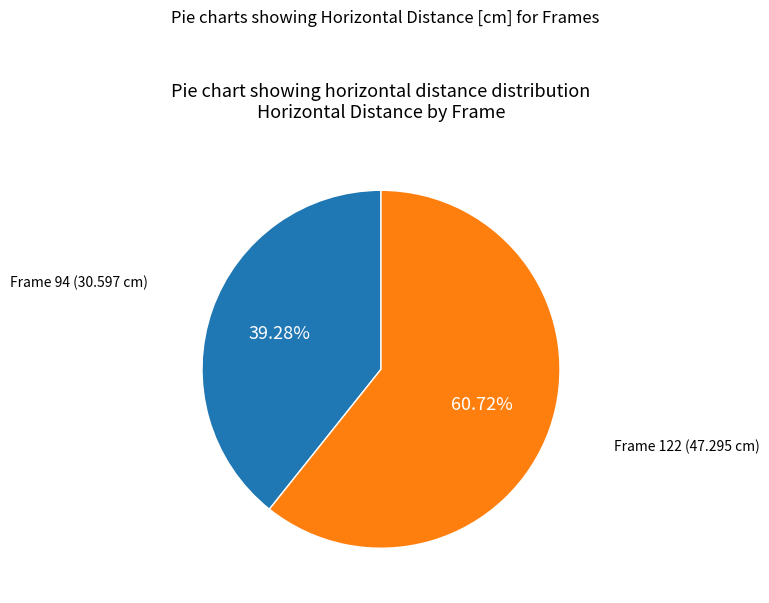

Is there any slice that represents more than half of the pie?

Yes